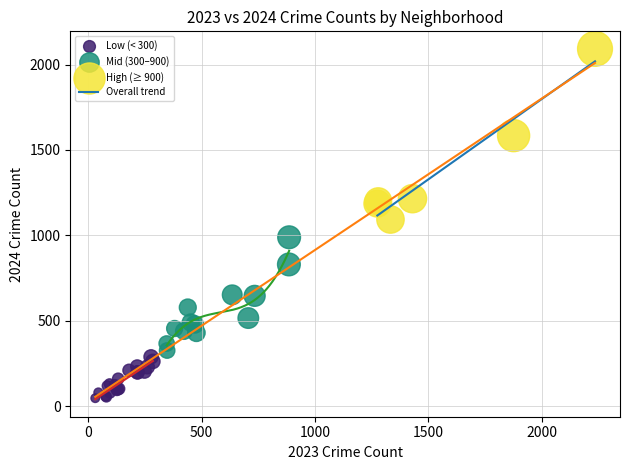

Which series has the largest Y range (max minus min)?

High (≥ 900)